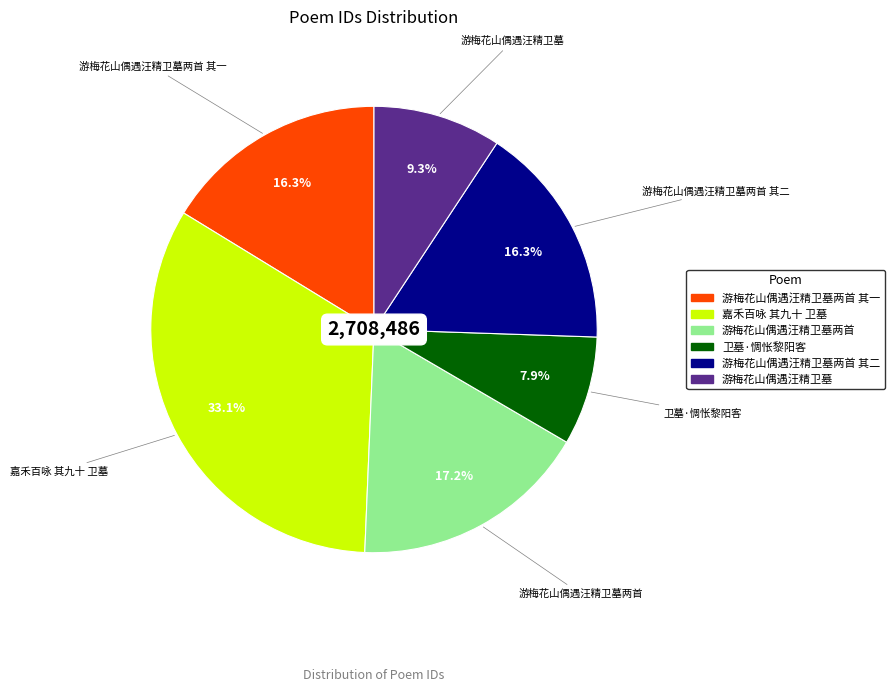

Does any single category account for the majority?

No